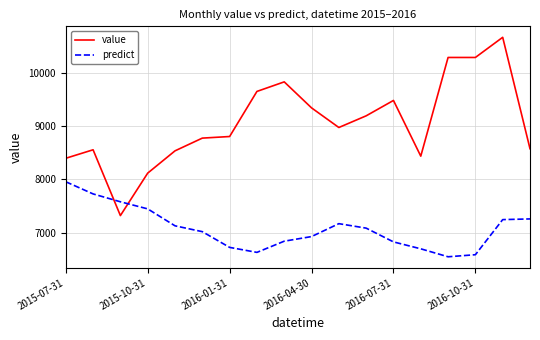

Which series has the largest range (max minus min)?

value